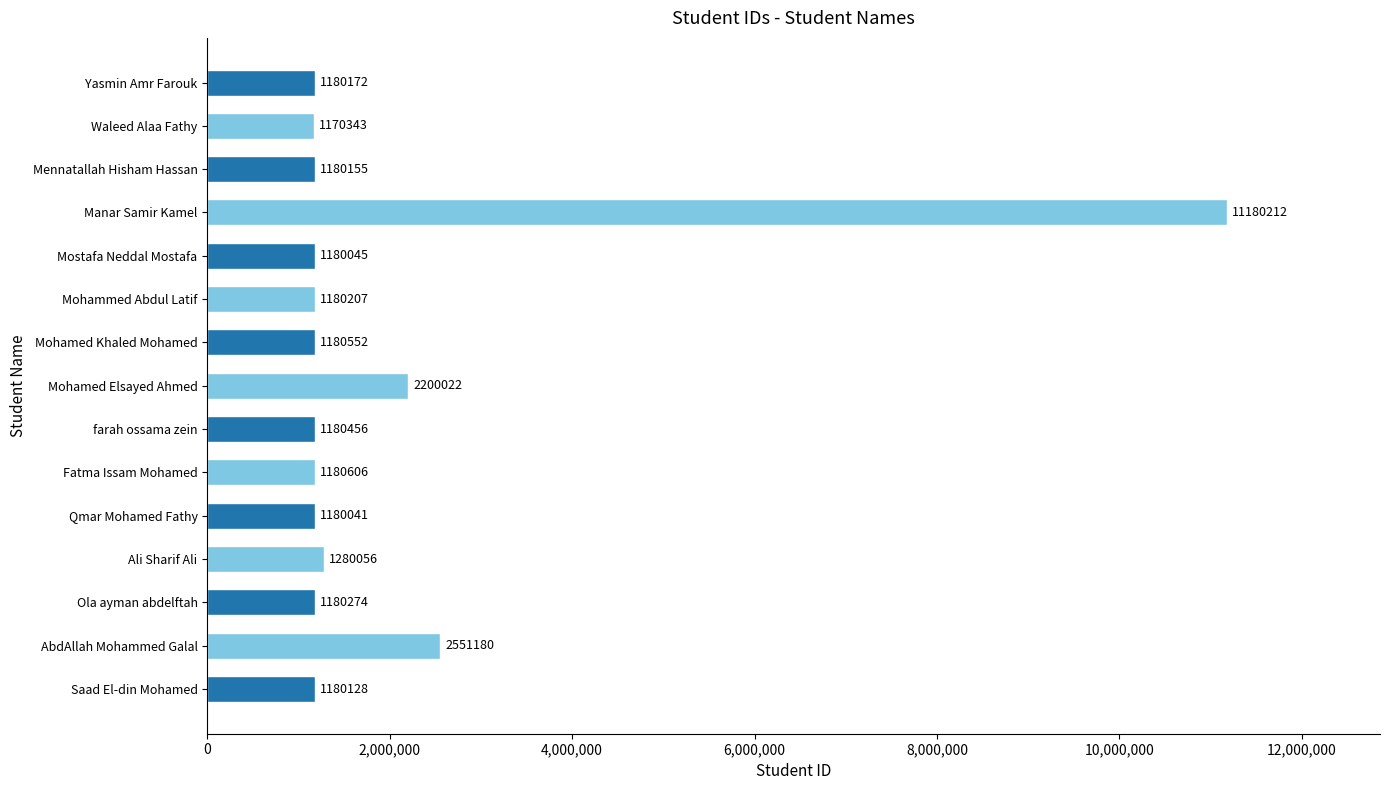

The value at Mohamed Khaled Mohamed is 1180552. True or false?

True